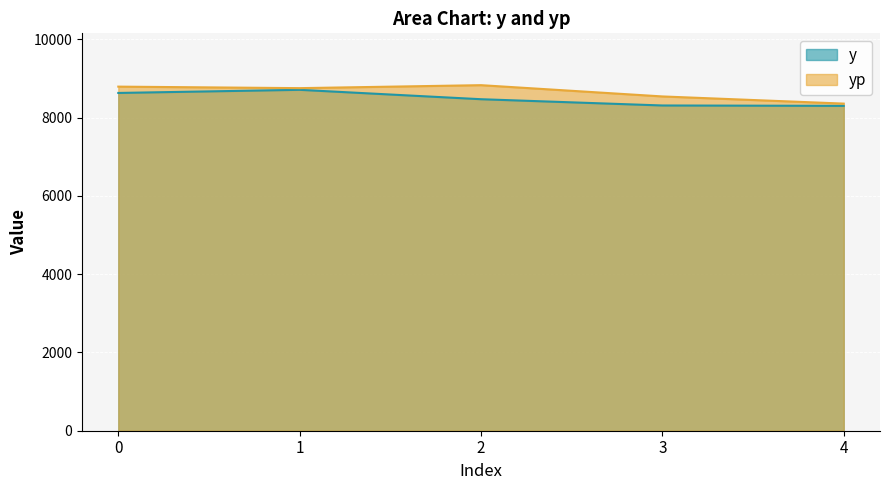

Rank the series by their average value, from highest to lowest.

yp, y